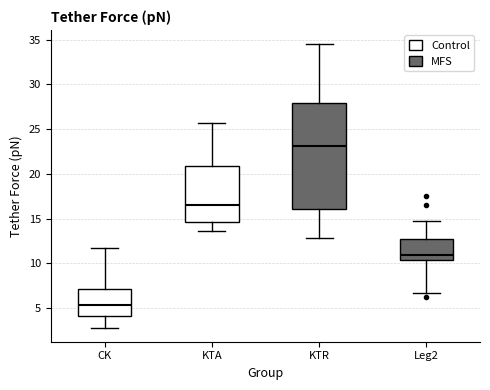

Where is the lower edge of the box for KTA on the y-axis? The values are not printed on the chart, so give them approximately, as read against the axis.

14.5